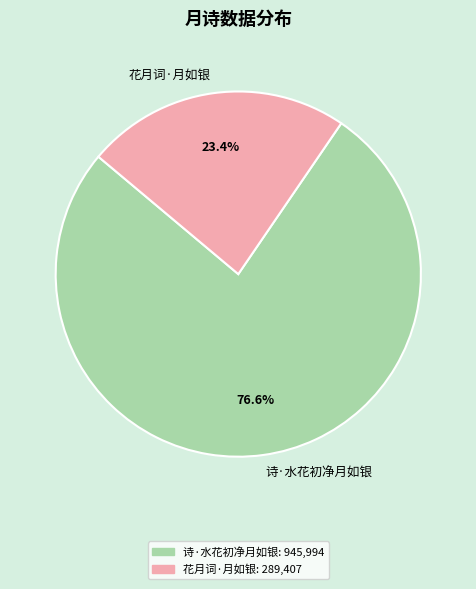

What is the majority slice?

诗·水花初净月如银